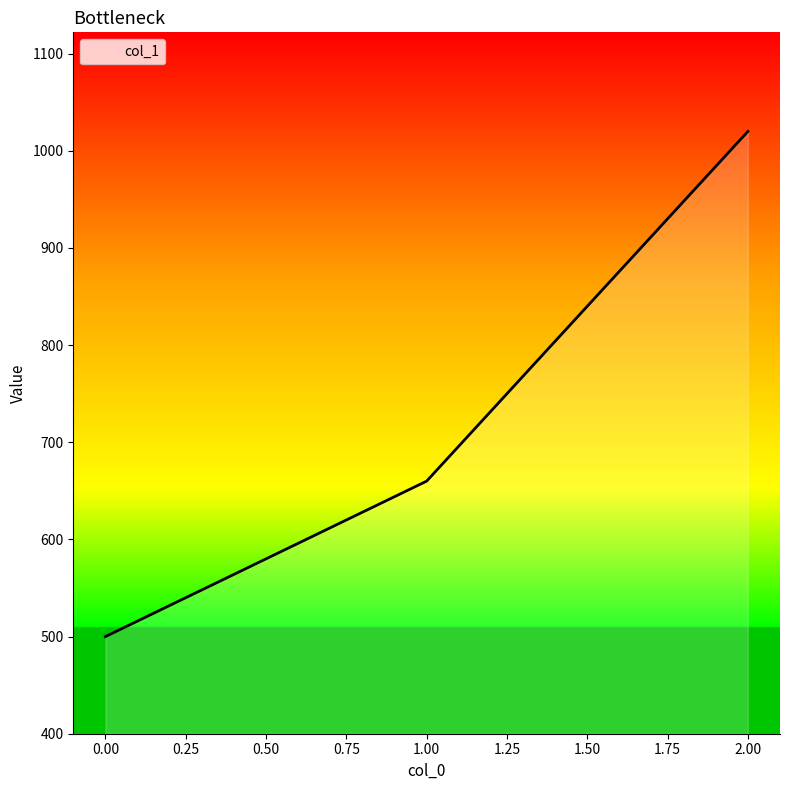

The chart shows a value of 340 at 0.00. True or false?

False